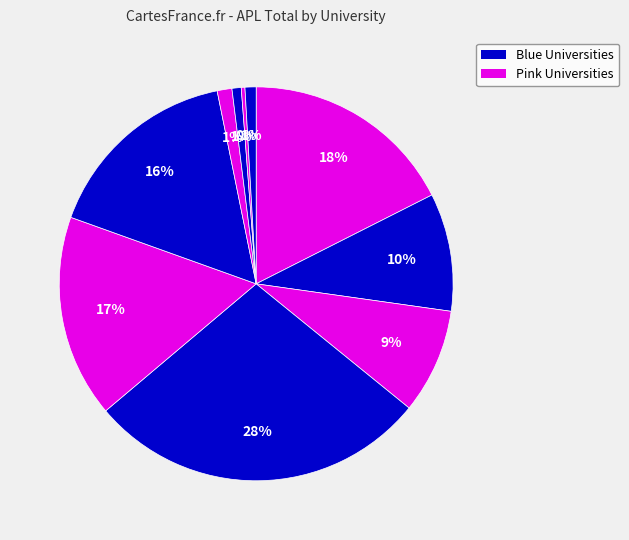

How many slices are in this pie chart?

10